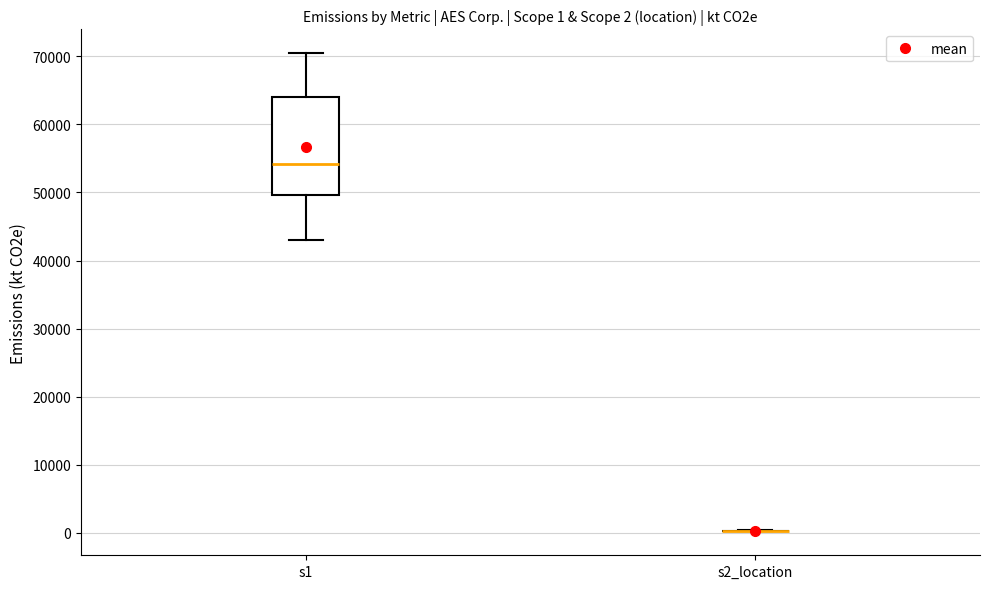

Comparing the boxes themselves (not the whiskers), which one is the tallest?

s1